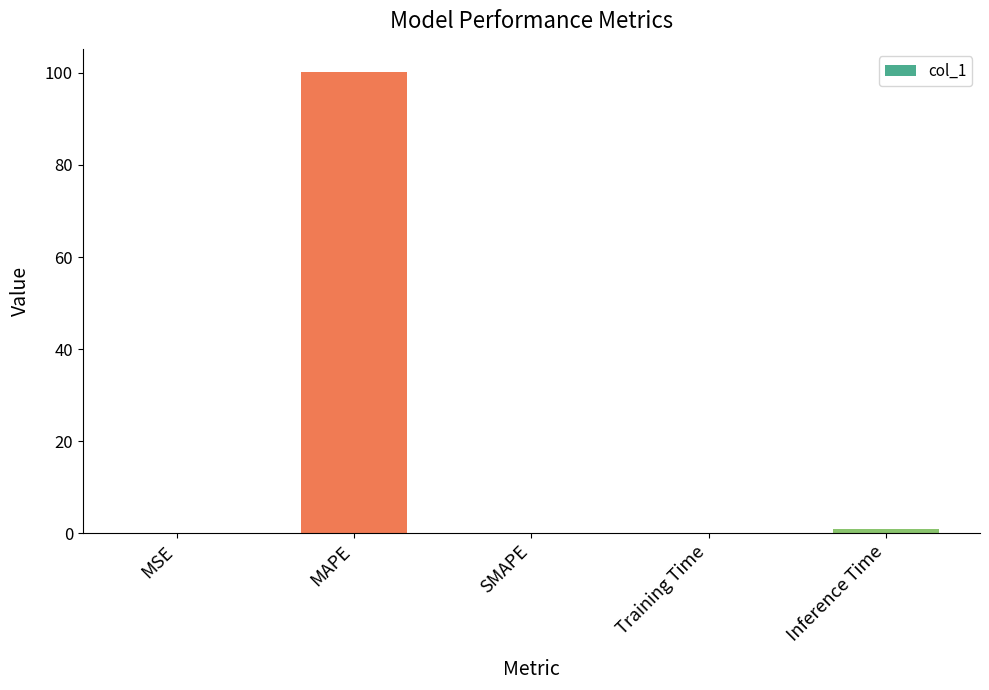

True or false: the data shows 0.0 at MSE.

True